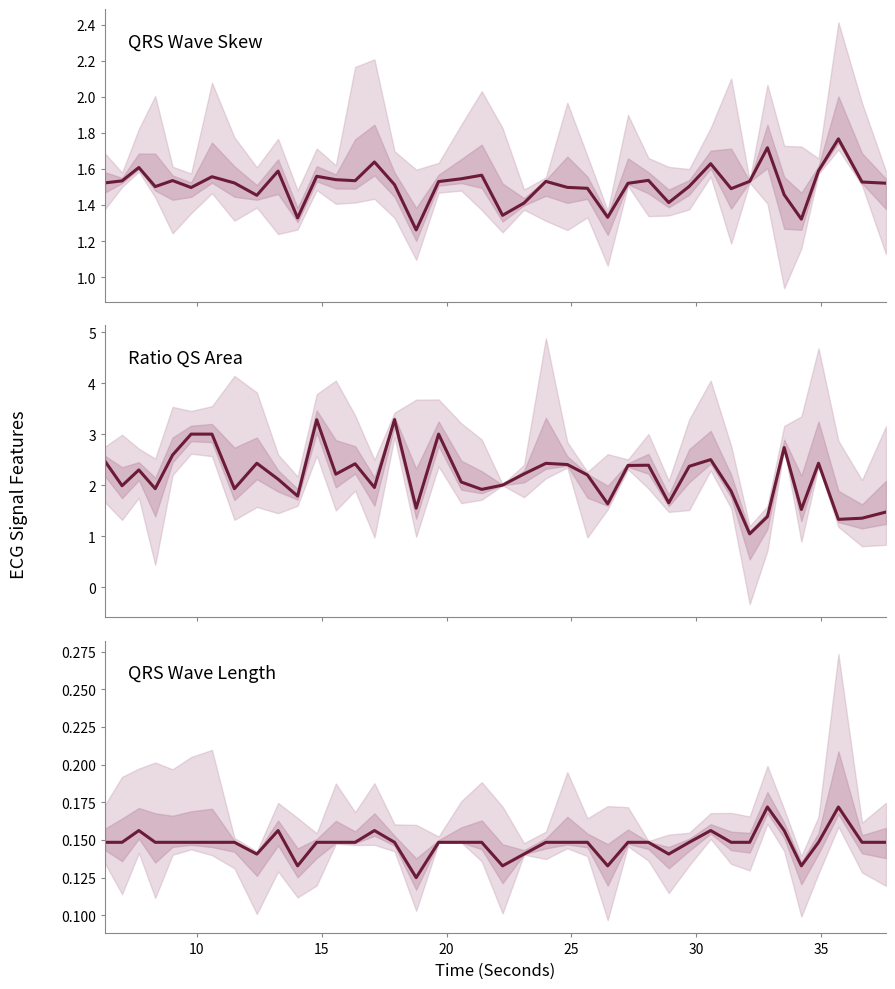

What is the difference between the maximum and minimum values in the ratioQSArea_ECG series?

2.2